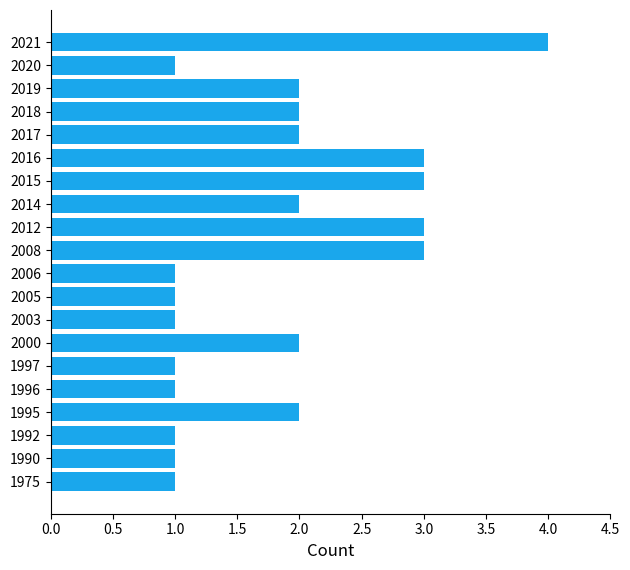

Reading bottom to top, list all the values displayed in this chart.

1	1	1	2	1	1	2	1	1	1	3	3	2	3	3	2	2	2	1	4